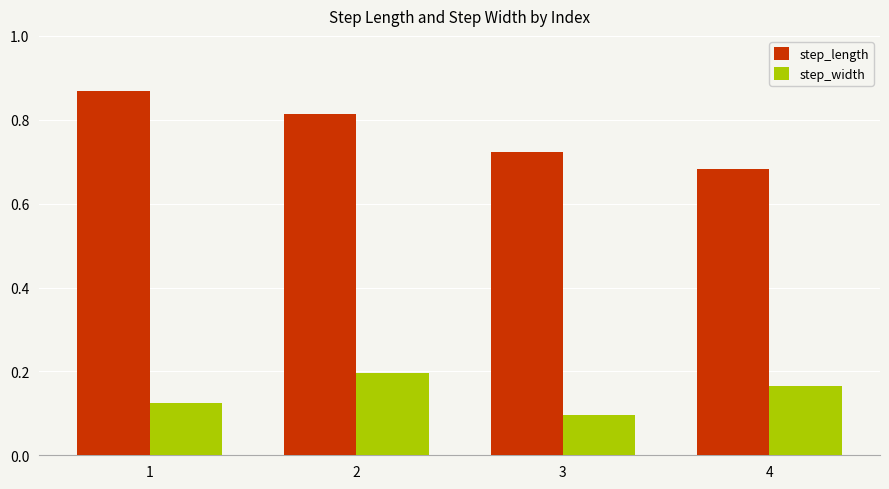

At which label is step_width closest to 0?

3